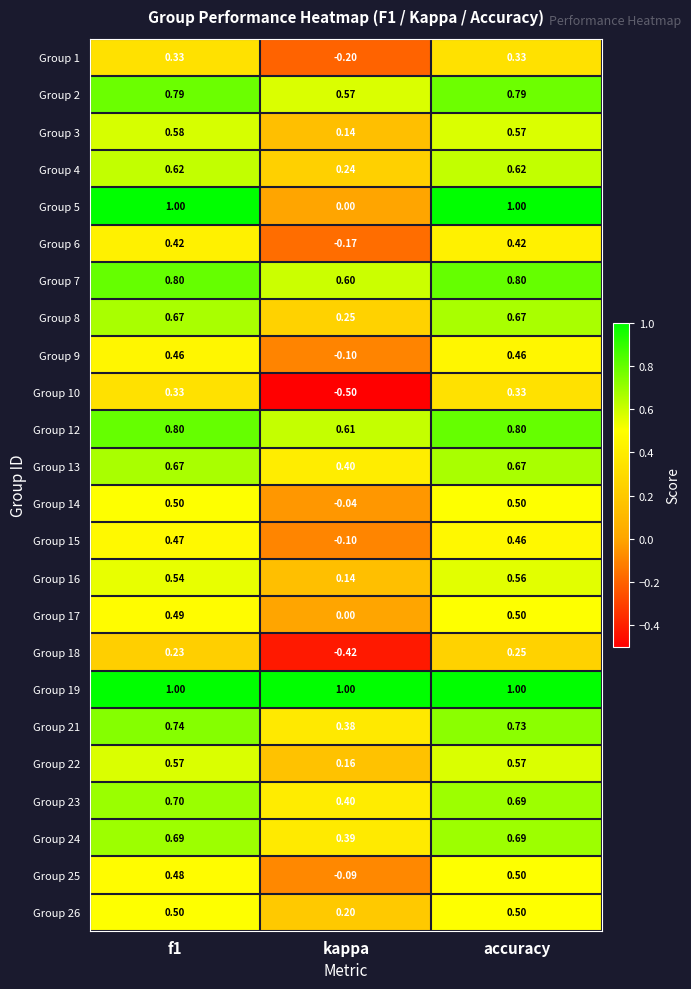

Is the value of Group 8 at kappa greater than the value of Group 26 at f1?

No